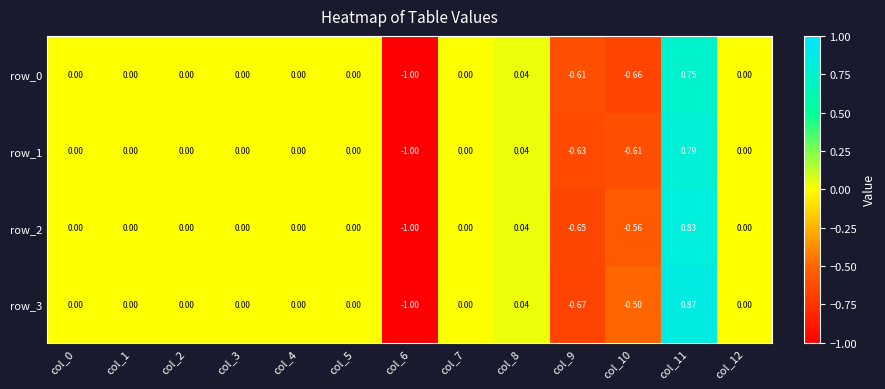

How many data points in row_3 are less than 0?

3